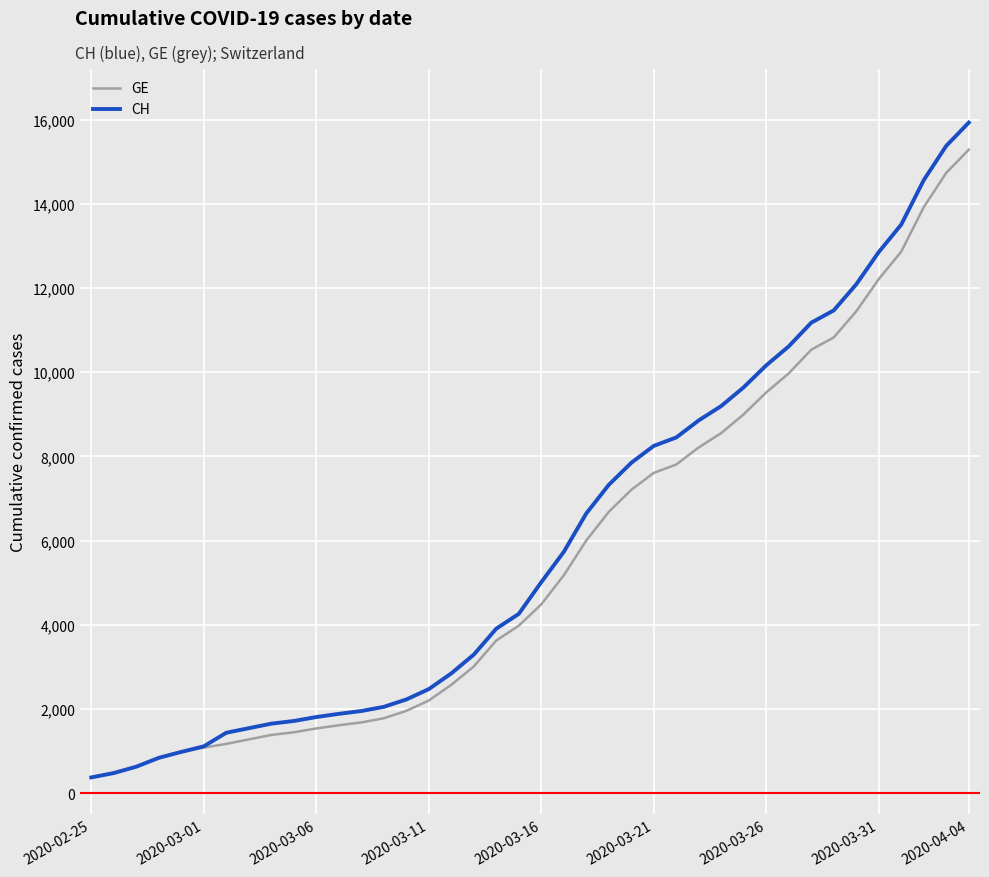

Which series has the widest spread of values?

CH